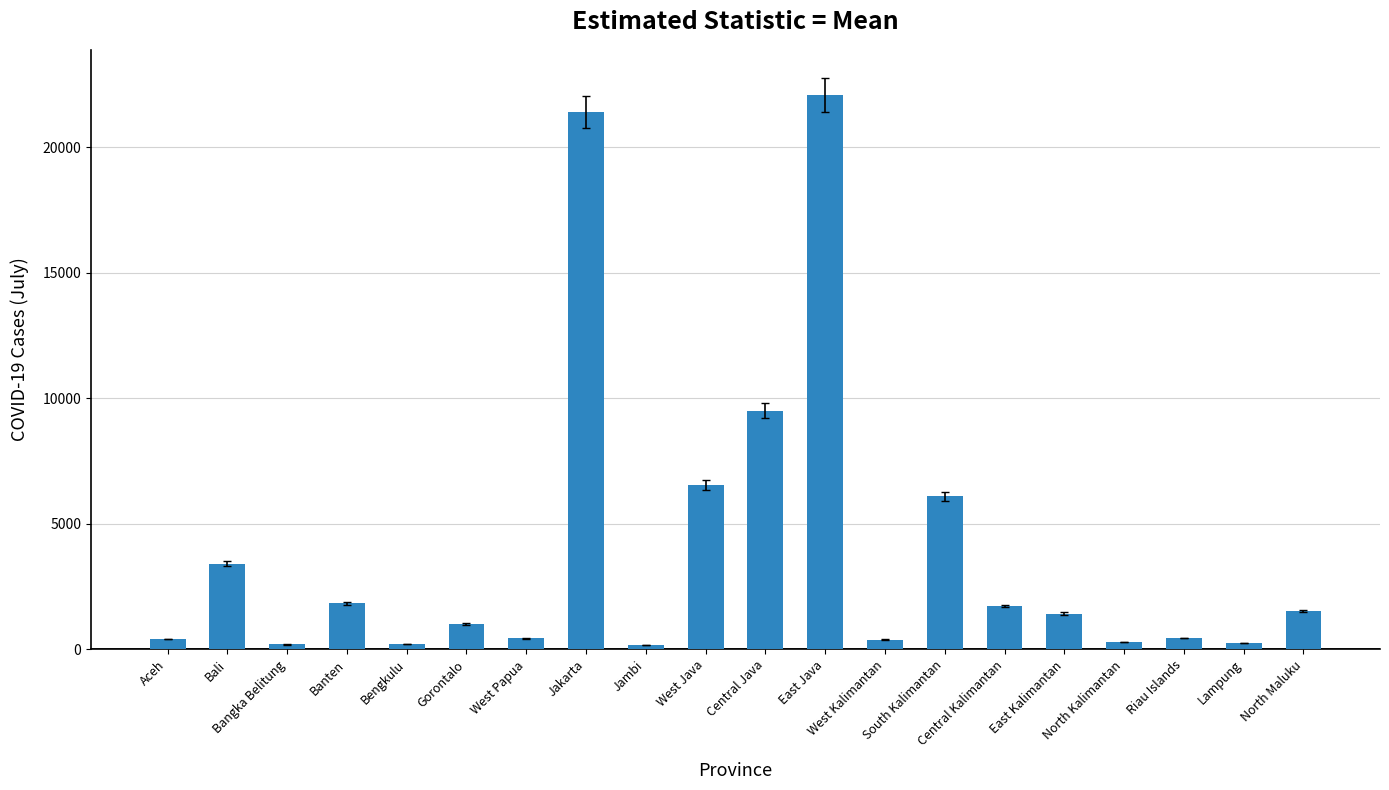

How many data points are less than 1426?

10